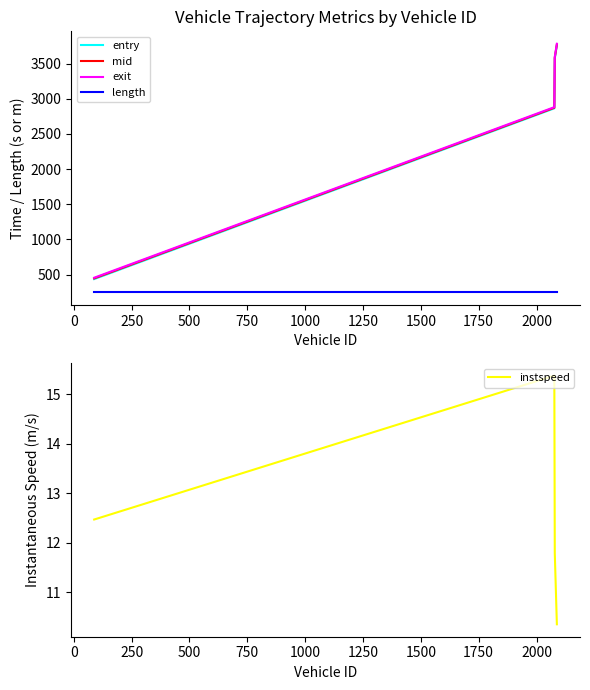

True or false: exit and instspeed cross at least once.

False